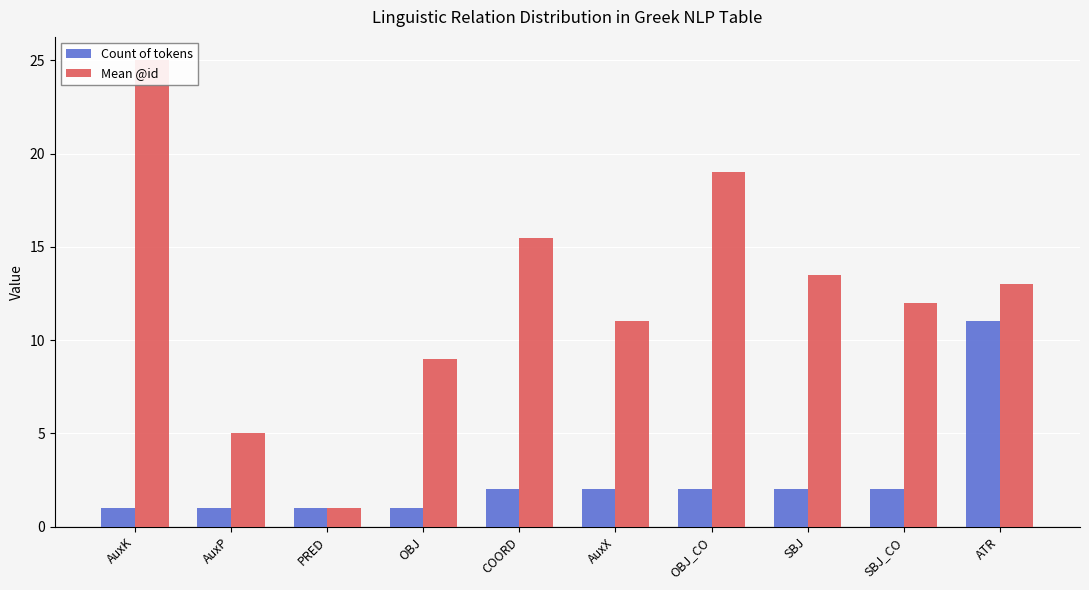

What are all the series names shown in the legend?

Count of tokens, Mean @id